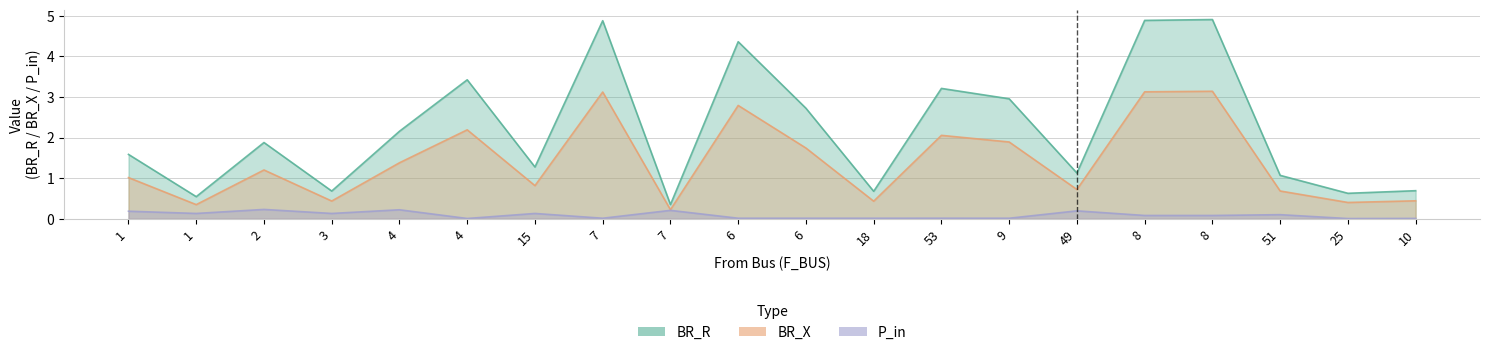

Which label corresponds to the smallest value in the chart?

25